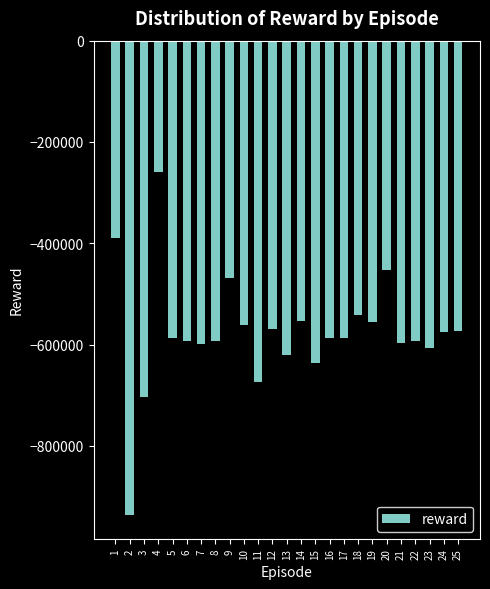

What is the sum of all values?

-14411749.6